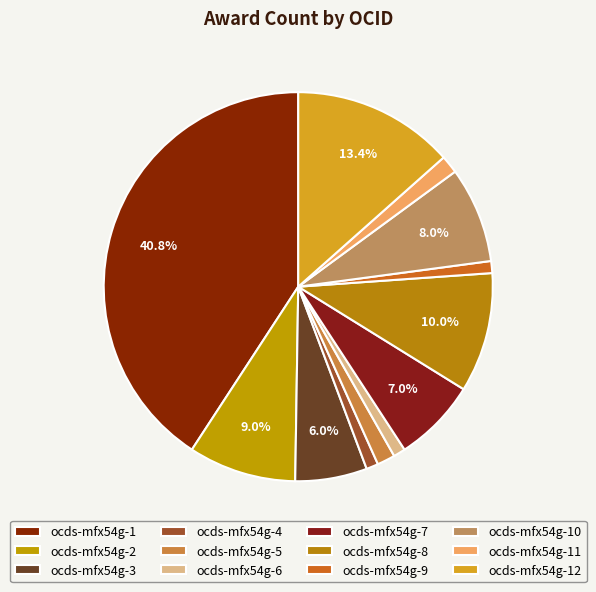

What is the smallest slice in the pie chart?

ocds-mfx54g-4